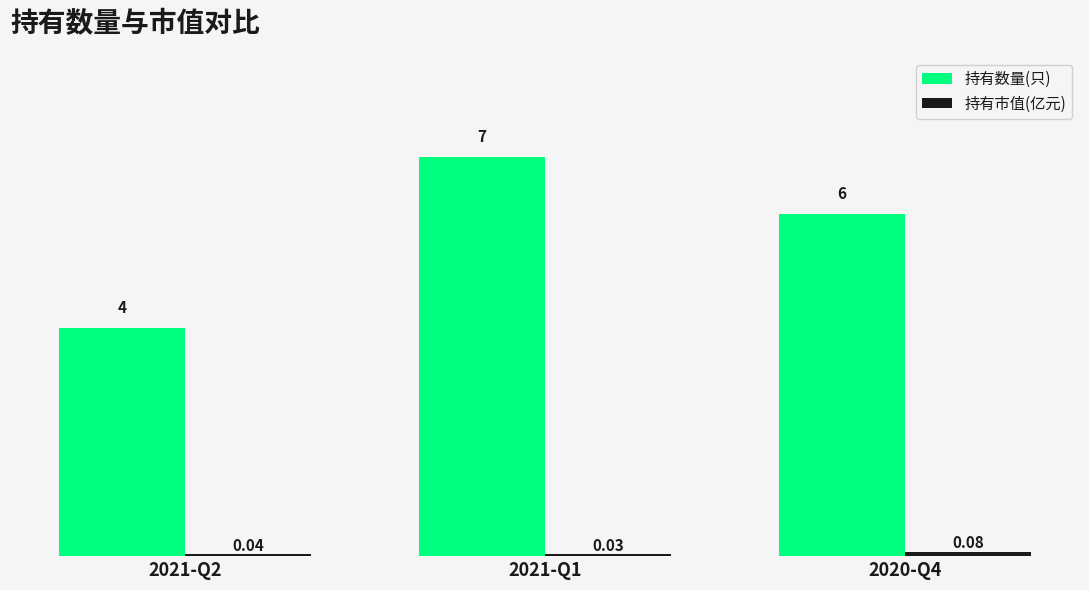

At which label does 持有数量(只) first exceed 6?

2021-Q1